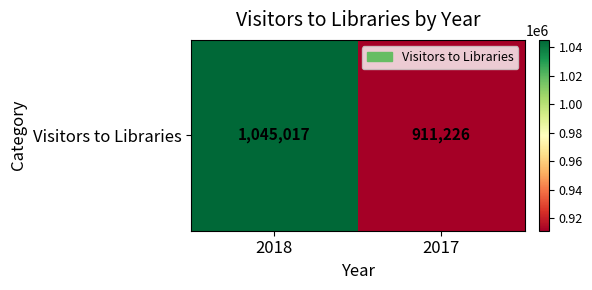

The value at 2018 is 1045017. True or false?

True